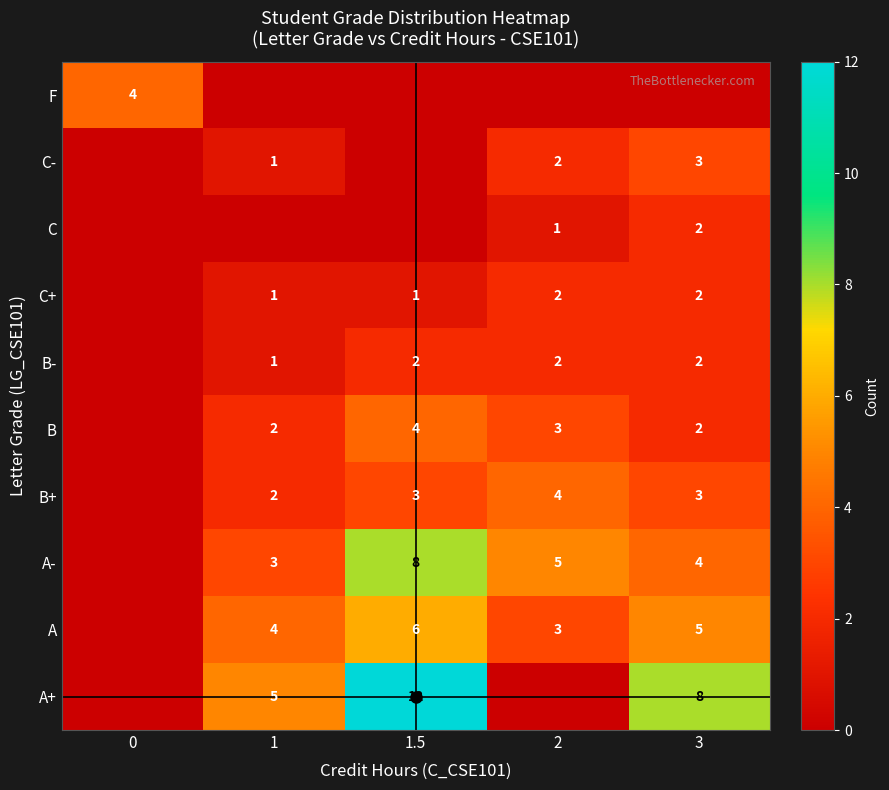

Count the number of categories in the chart.

5